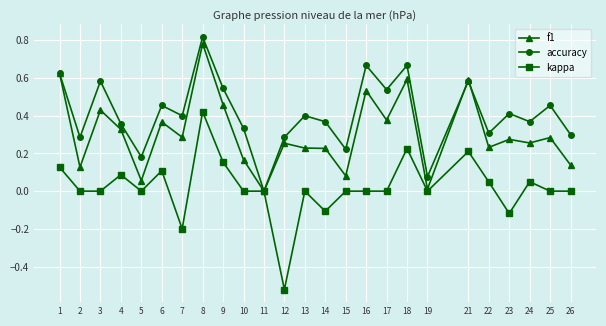

What are all the series names shown in the legend?

f1, accuracy, kappa